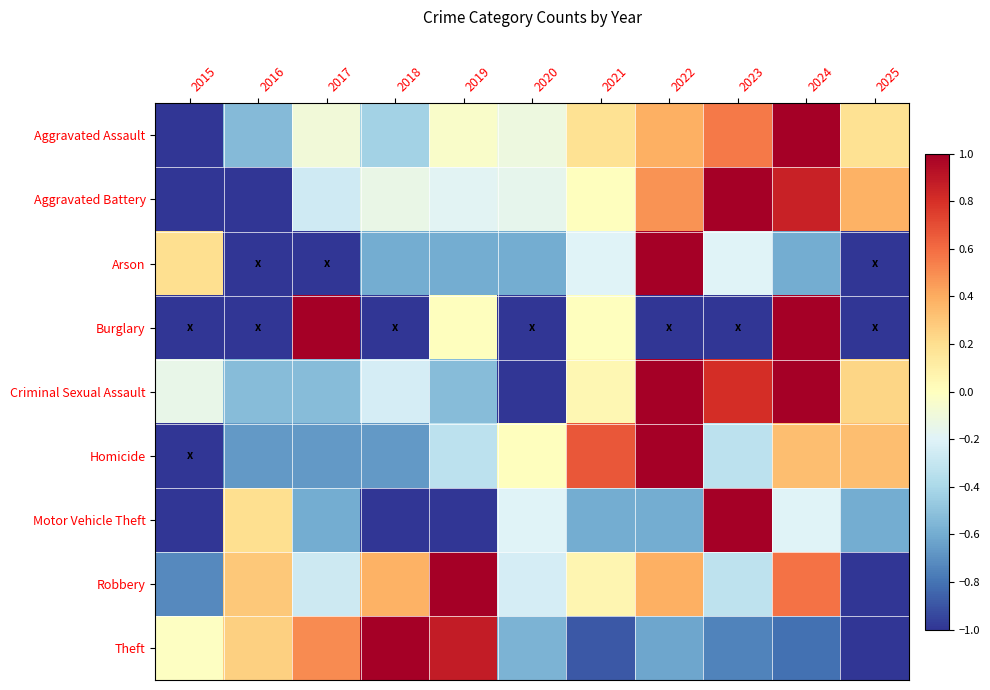

Reading left to right, what are all the values shown in this chart?

Aggravated Assault: 2015=-1.0	2016=-0.5	2017=-0.1	2018=-0.4	2019=-0.0	2020=-0.1	2021=0.2	2022=0.4	2023=0.6	2024=1.0	2025=0.2
Aggravated Battery: 2015=-1.0	2016=-1.0	2017=-0.3	2018=-0.1	2019=-0.2	2020=-0.2	2021=0.0	2022=0.5	2023=1.0	2024=0.9	2025=0.4
Arson: 2015=0.2	2016=-1.0	2017=-1.0	2018=-0.6	2019=-0.6	2020=-0.6	2021=-0.2	2022=1.0	2023=-0.2	2024=-0.6	2025=-1.0
Burglary: 2015=-1.0	2016=-1.0	2017=1.0	2018=-1.0	2019=0.0	2020=-1.0	2021=0.0	2022=-1.0	2023=-1.0	2024=1.0	2025=-1.0
Criminal Sexual Assault: 2015=-0.1	2016=-0.5	2017=-0.5	2018=-0.2	2019=-0.5	2020=-1.0	2021=0.0	2022=1.0	2023=0.8	2024=1.0	2025=0.2
Homicide: 2015=-1.0	2016=-0.7	2017=-0.7	2018=-0.7	2019=-0.3	2020=0.0	2021=0.7	2022=1.0	2023=-0.3	2024=0.3	2025=0.3
Motor Vehicle Theft: 2015=-1.0	2016=0.2	2017=-0.6	2018=-1.0	2019=-1.0	2020=-0.2	2021=-0.6	2022=-0.6	2023=1.0	2024=-0.2	2025=-0.6
Robbery: 2015=-0.7	2016=0.3	2017=-0.3	2018=0.4	2019=1.0	2020=-0.2	2021=0.1	2022=0.4	2023=-0.3	2024=0.6	2025=-1.0
Theft: 2015=-0.0	2016=0.3	2017=0.5	2018=1.0	2019=0.9	2020=-0.6	2021=-0.9	2022=-0.6	2023=-0.7	2024=-0.8	2025=-1.0